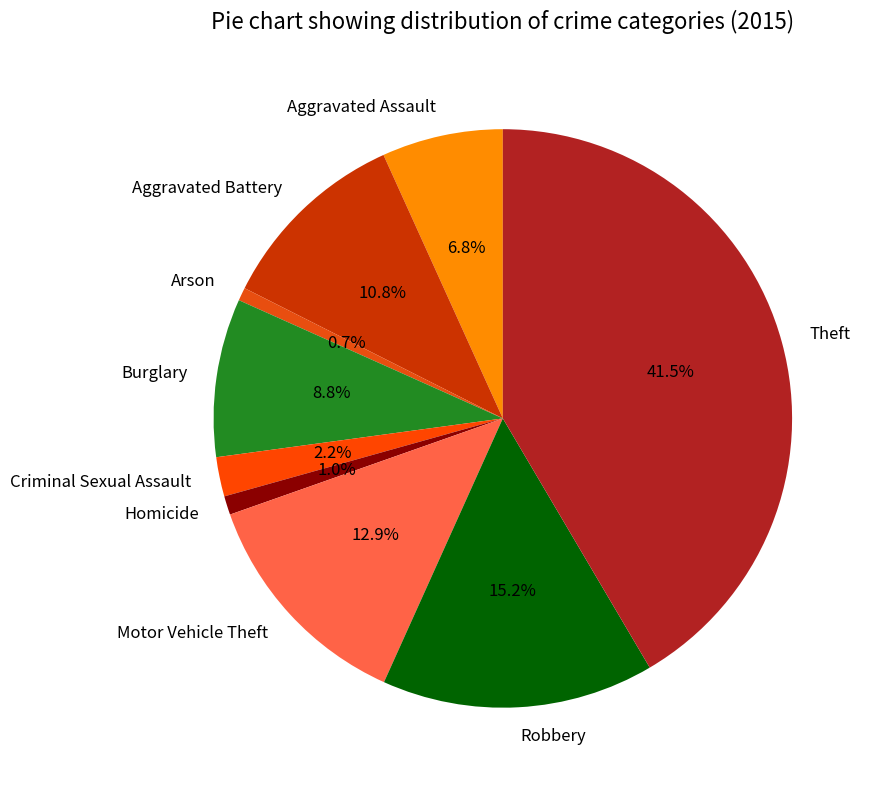

What is the ratio of the value at Criminal Sexual Assault to the value at Burglary?

0.2